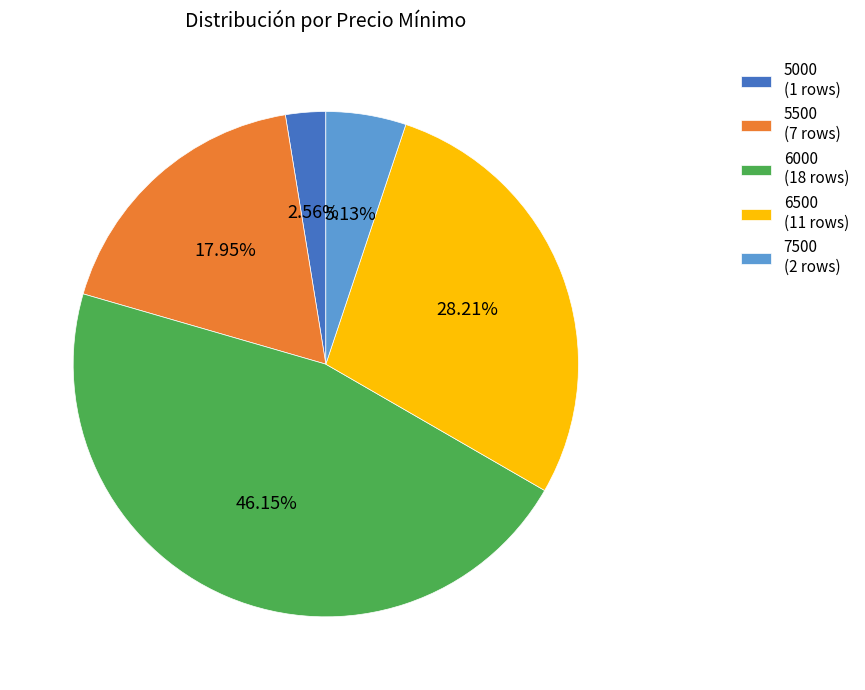

Rank the categories by value from highest to lowest.

6000 (18 rows), 6500 (11 rows), 5500 (7 rows), 7500 (2 rows), 5000 (1 rows)